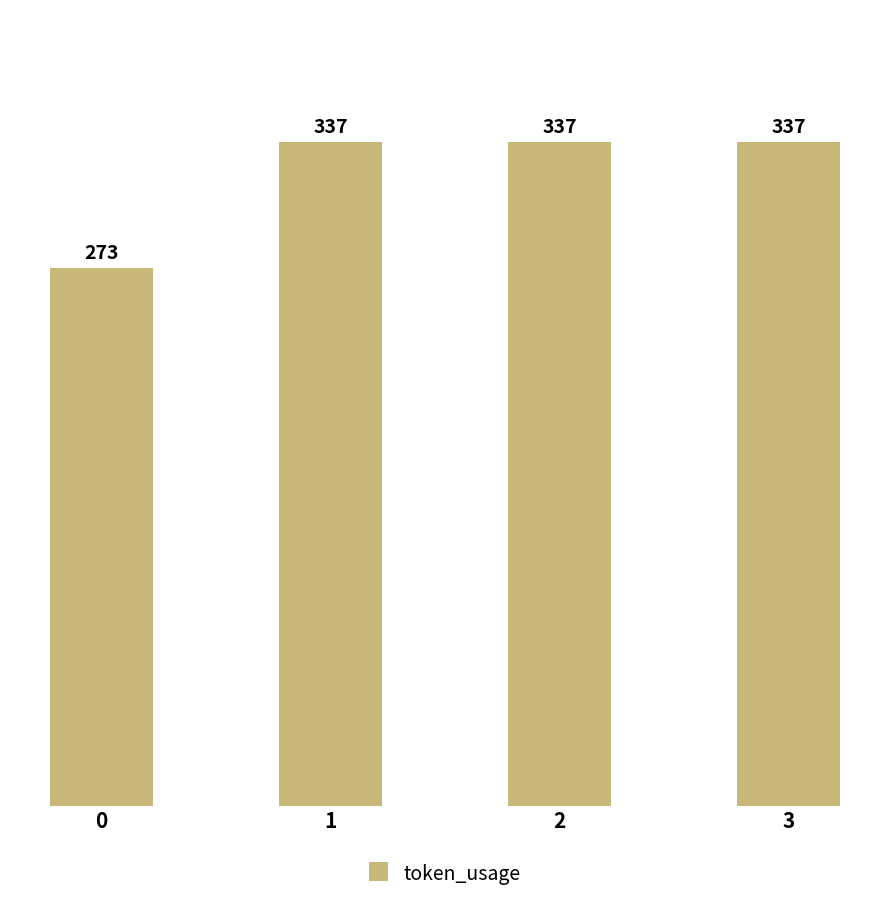

Read the value at 1, to the nearest 5.

335